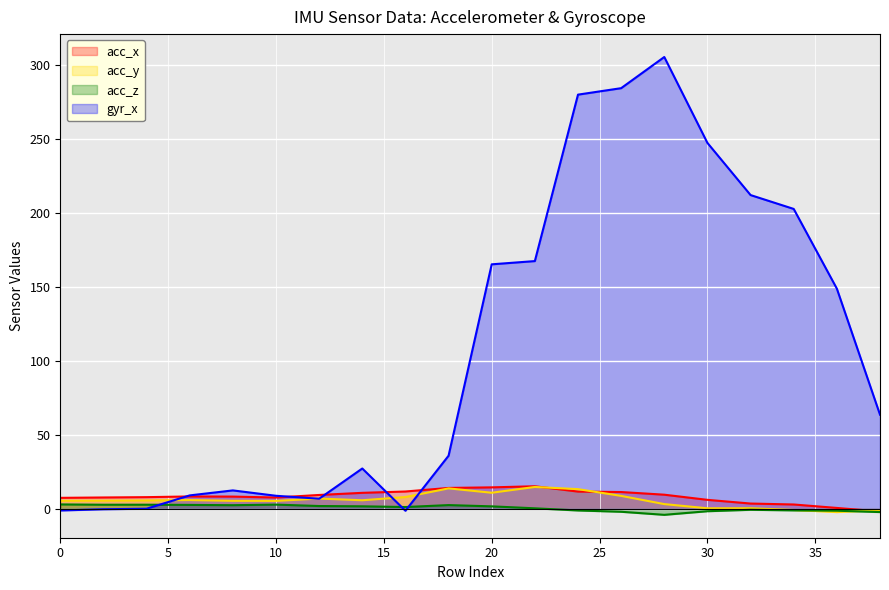

Which has a higher value, 30 or 20?

20